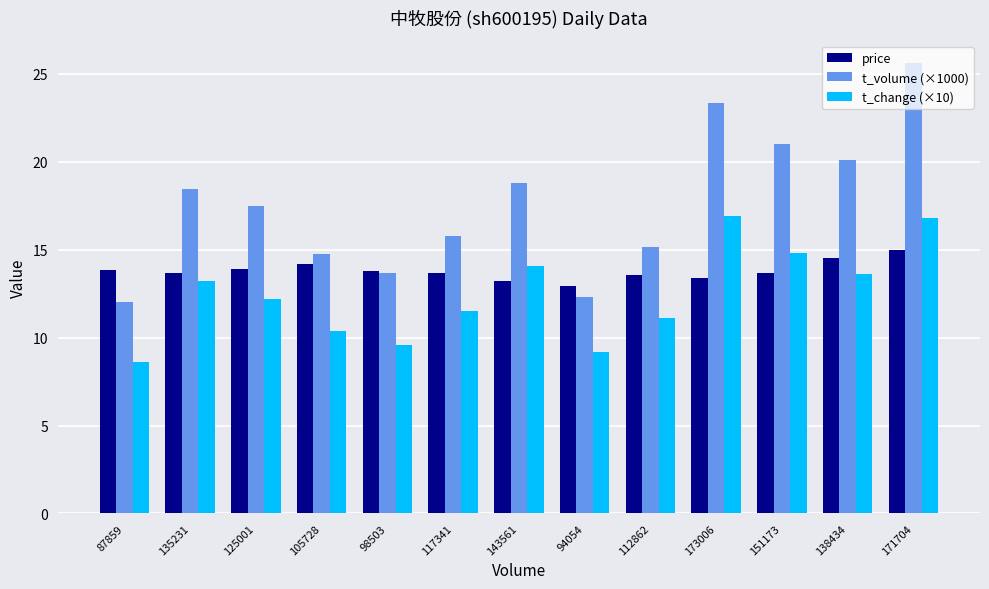

How many data points in t_change (×10) are less than 12?

6